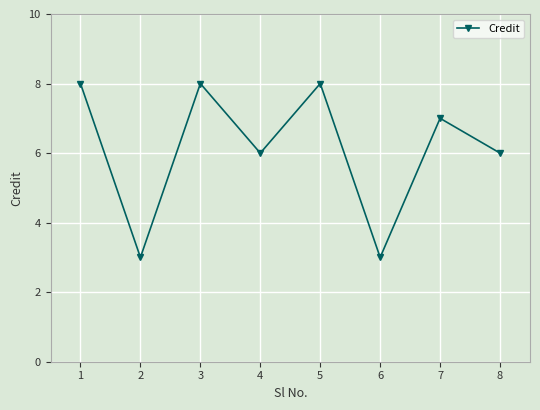

Reading left to right, what are all the values shown in this chart?

1=8	2=3	3=8	4=6	5=8	6=3	7=7	8=6